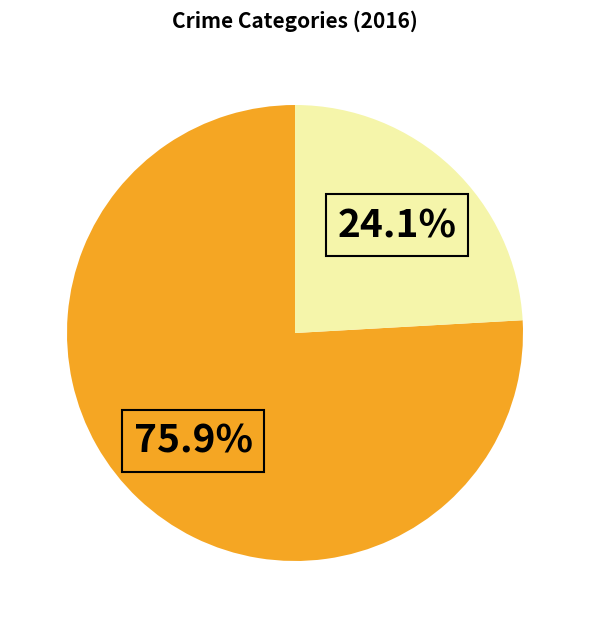

Is there a majority slice in this chart?

Yes